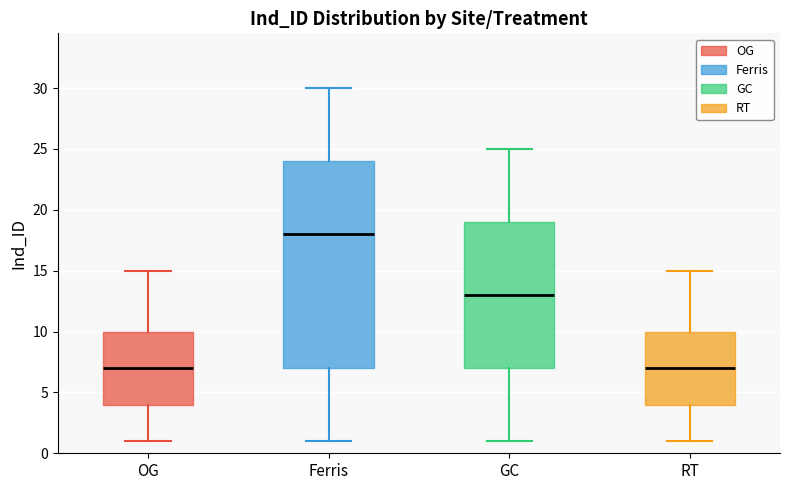

Which box is the tallest, from its lower edge to its upper edge?

Ferris